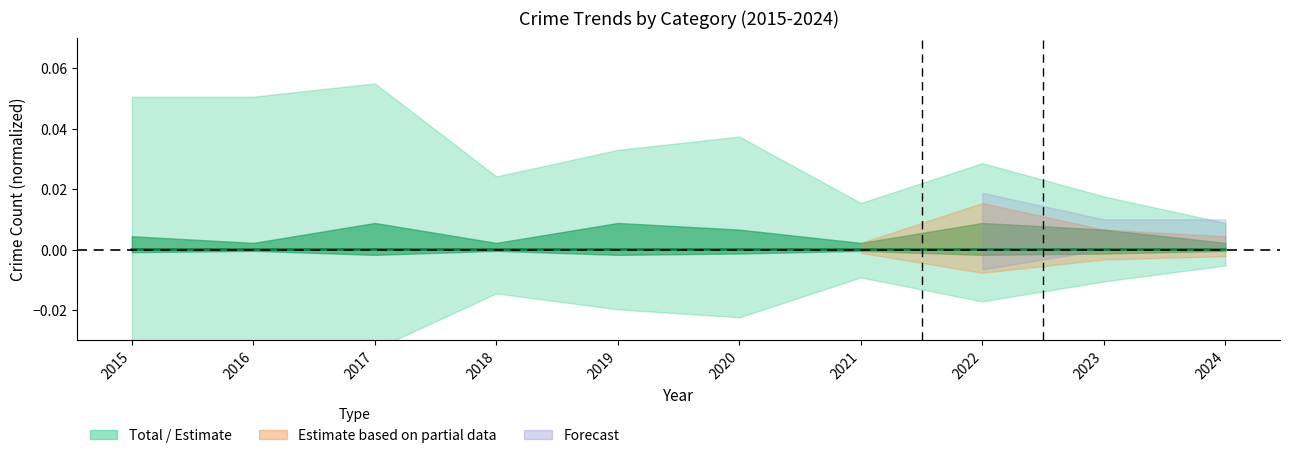

How many interior local peaks (higher than both neighbors) does the data have?

3